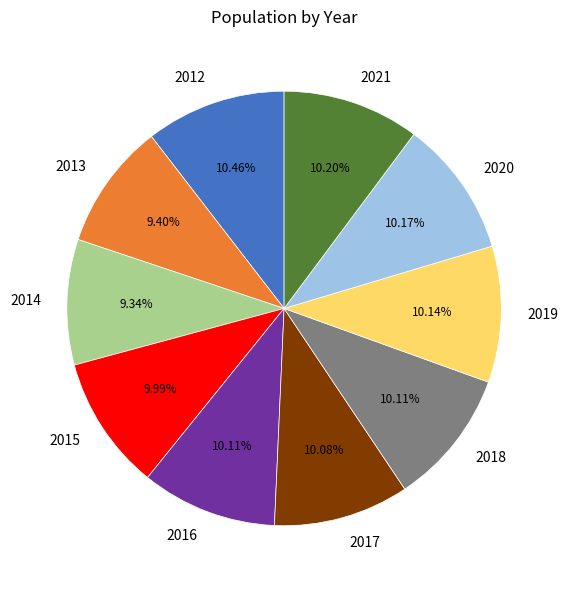

Is there any slice that represents more than half of the pie?

No